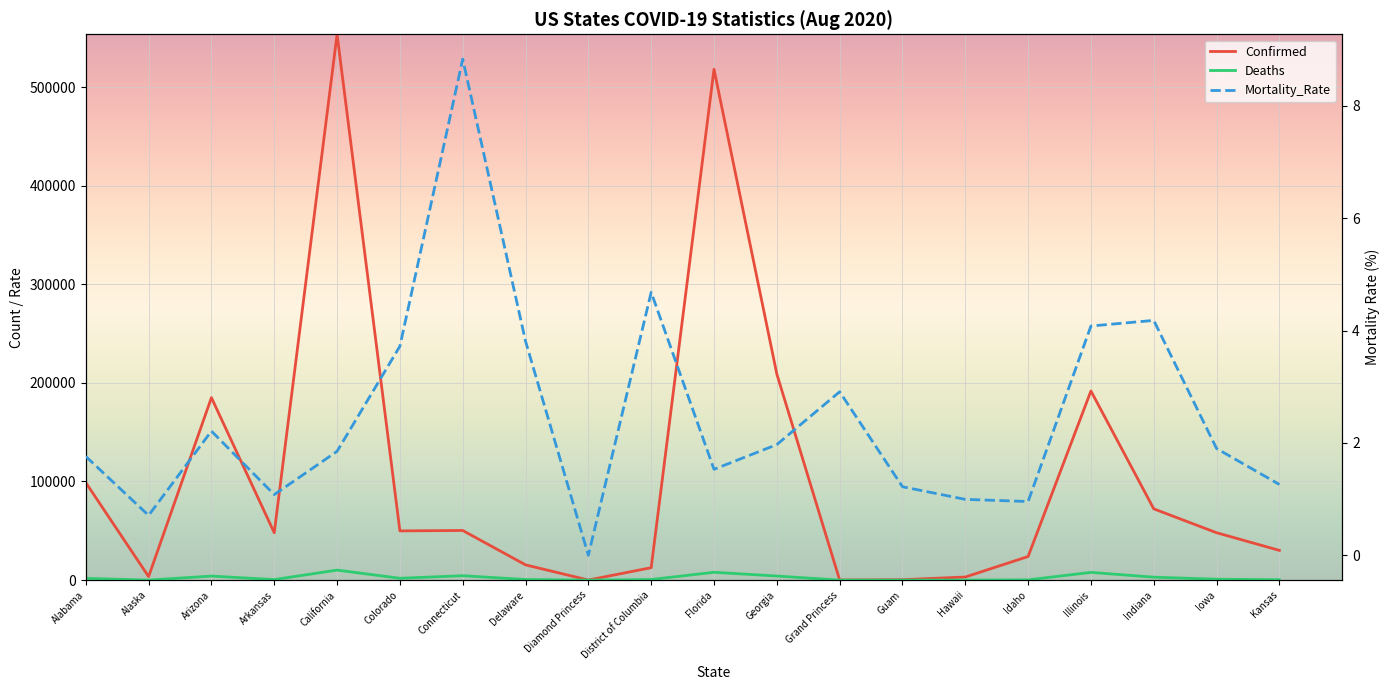

What is the label of the 16th point from the left?

Idaho